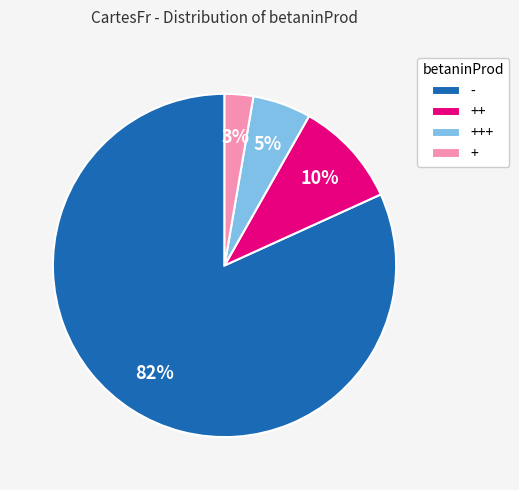

What is the largest slice in the pie chart?

-